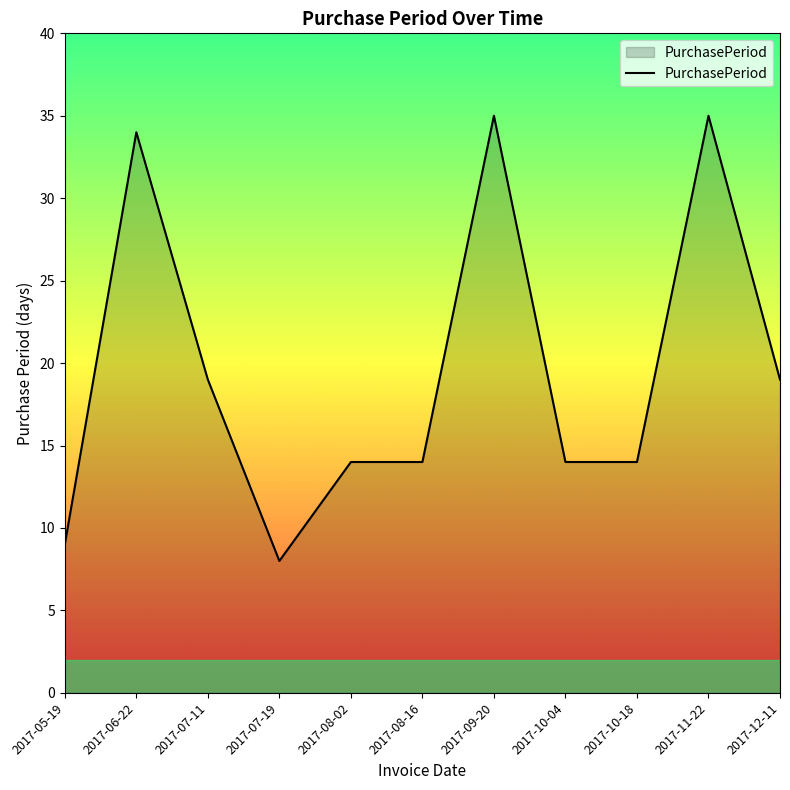

Which has a higher value, 2017-05-19 or 2017-07-11?

2017-07-11